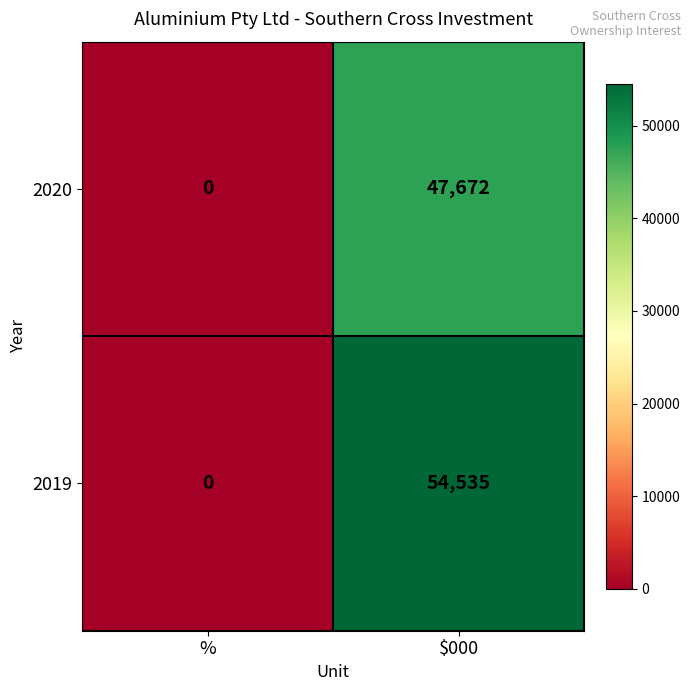

At which category is the sum across all series the highest?

$000